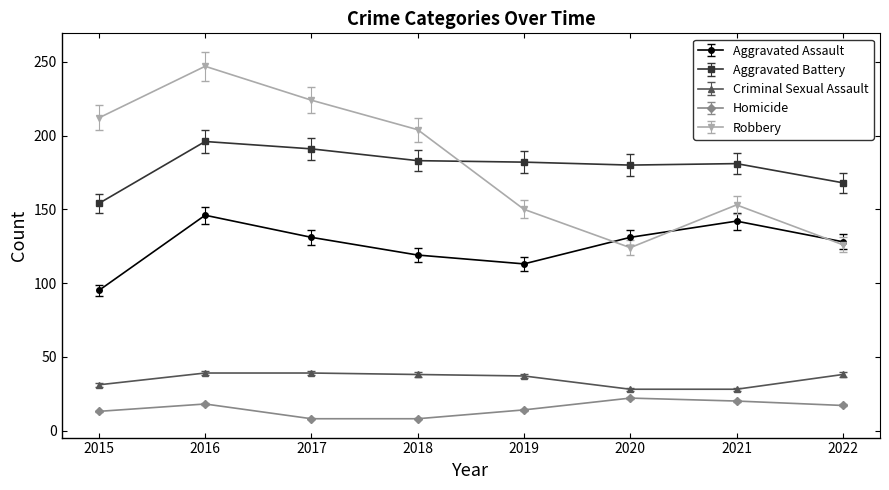

What is the difference between the second highest and second lowest values in the Aggravated Assault series?

29